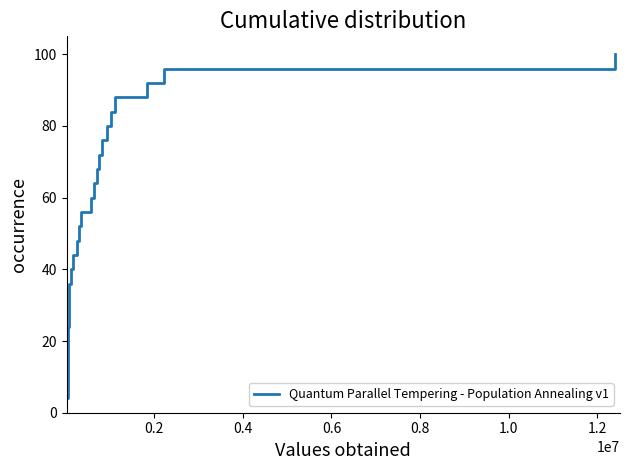

What is the smallest value displayed?

4.0